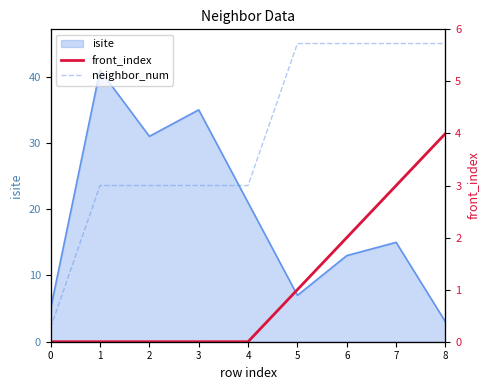

What is the maximum value for front_index?

4